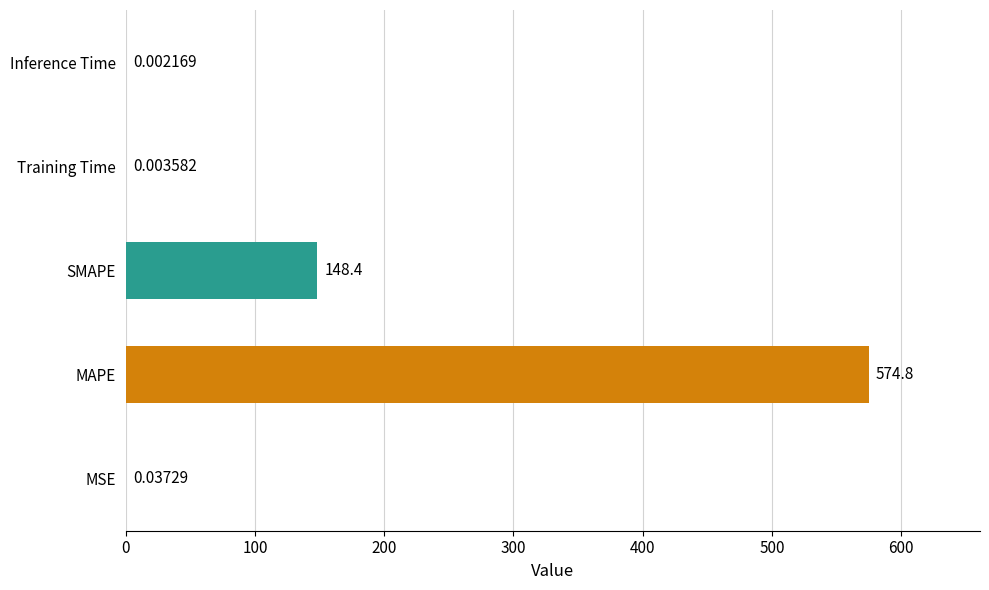

At which category does the chart reach its peak across all series?

MAPE